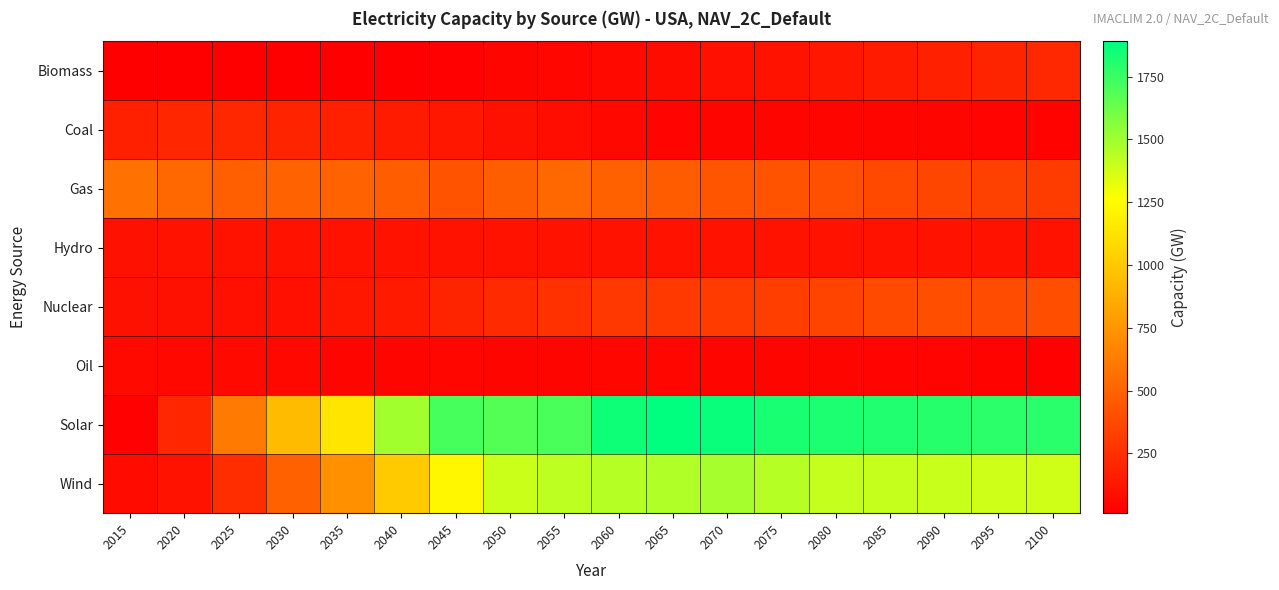

What is the total value across all series at 2055?

4196.8